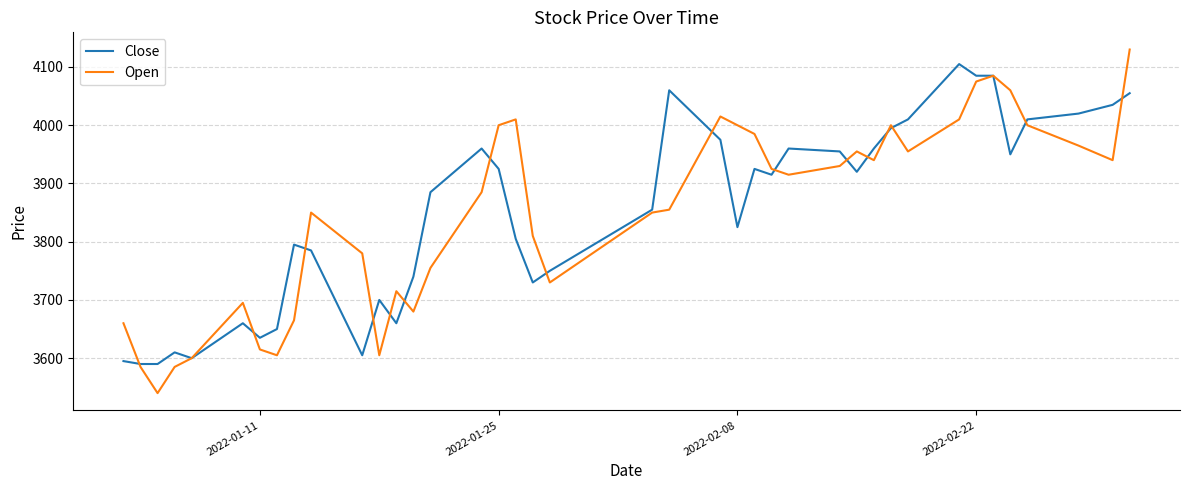

What is the lowest value of the Open series?

3540